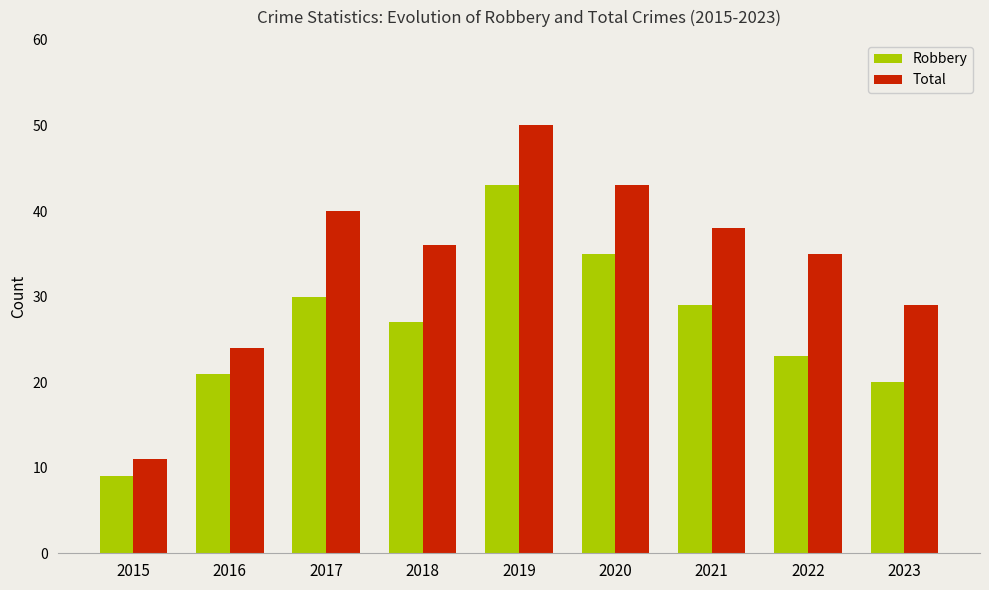

True or false: Total has a value of 80 at 2019.

False